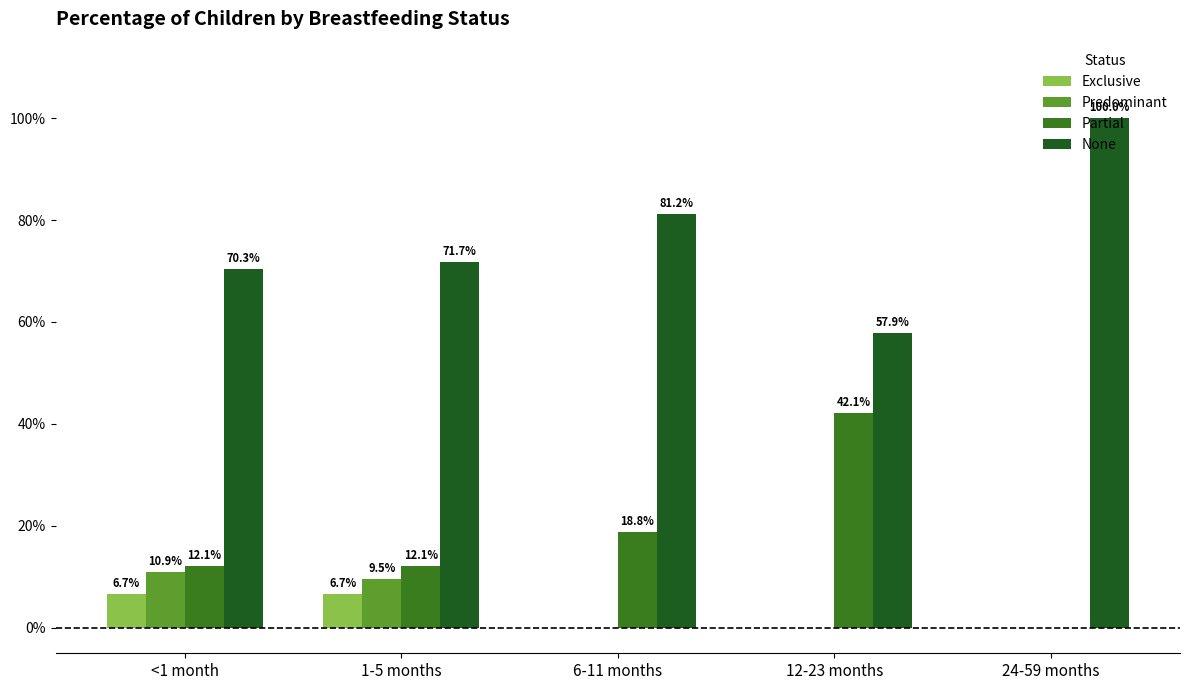

Rank the series by their maximum value, from highest to lowest.

None, Partial, Predominant, Exclusive